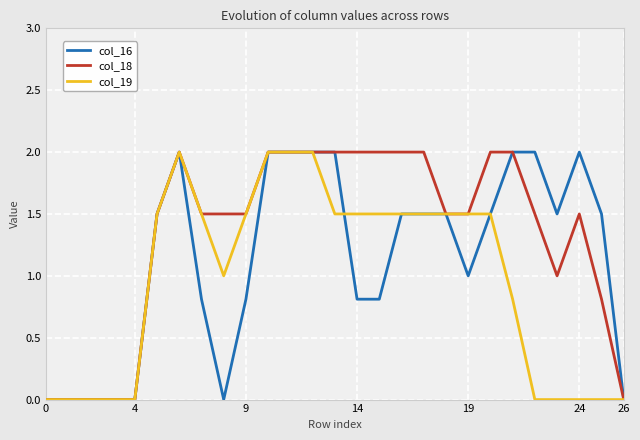

Rank the series by their average value, from highest to lowest.

col_18, col_16, col_19